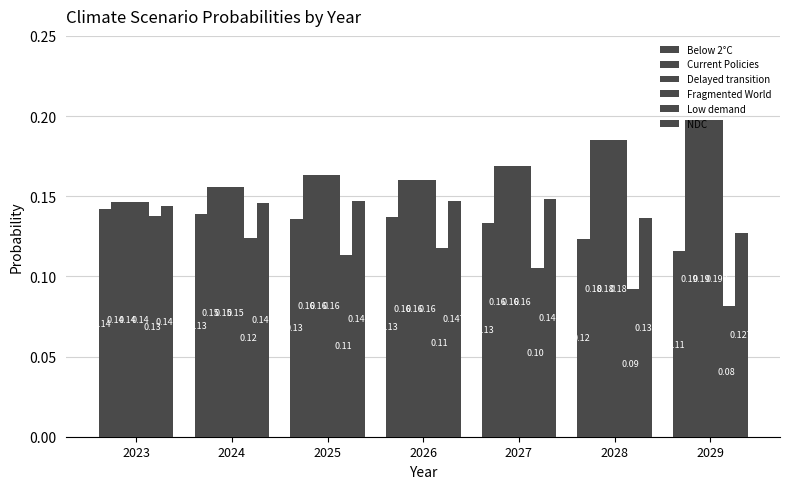

Which series has the largest total across all categories?

Fragmented World